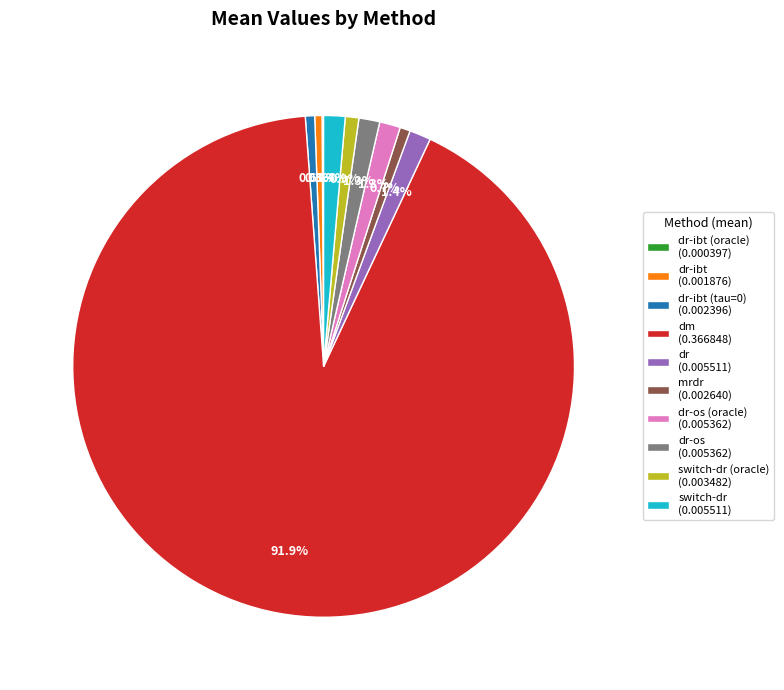

Is there any slice that represents more than half of the pie?

Yes